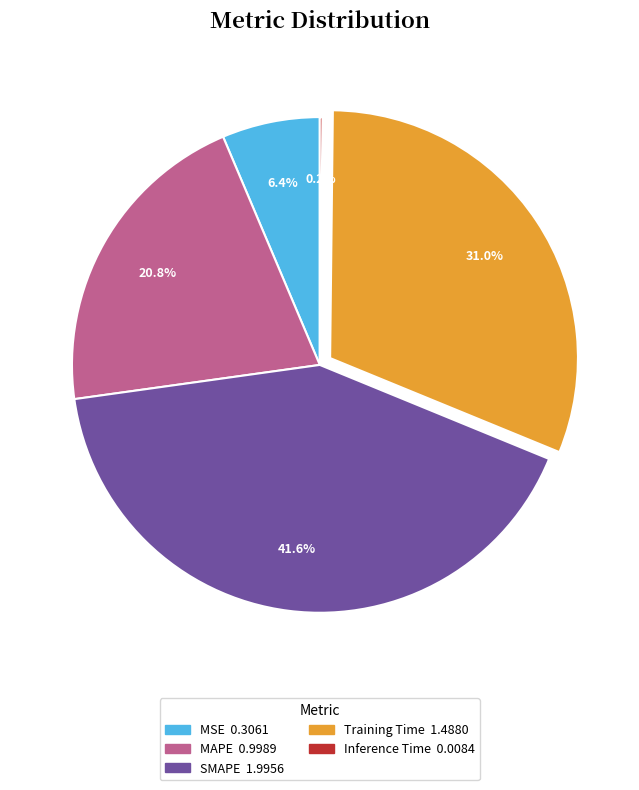

What percentage is the Training Time slice, to the nearest percent?

31%